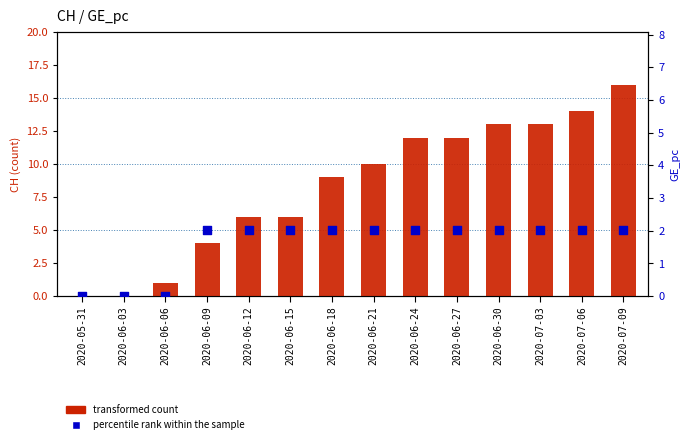

What is the total value across all series at 2020-07-09?

18.0